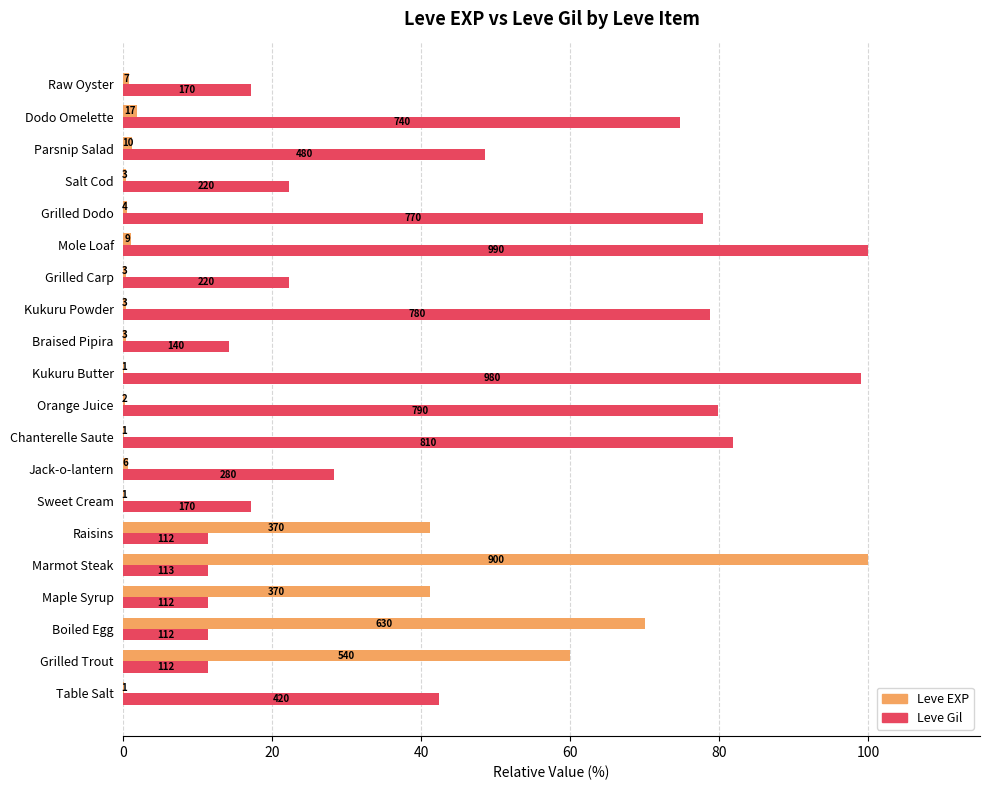

What are all the series names shown in the legend?

Leve EXP, Leve Gil